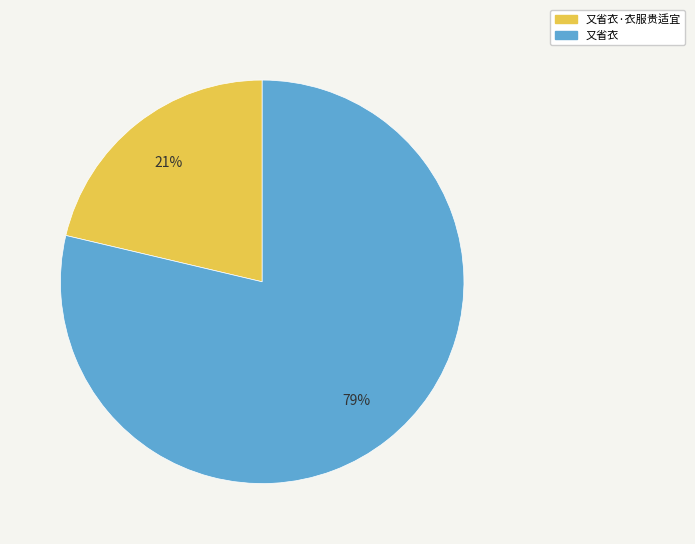

To the nearest percent, what is the average slice percentage?

50%